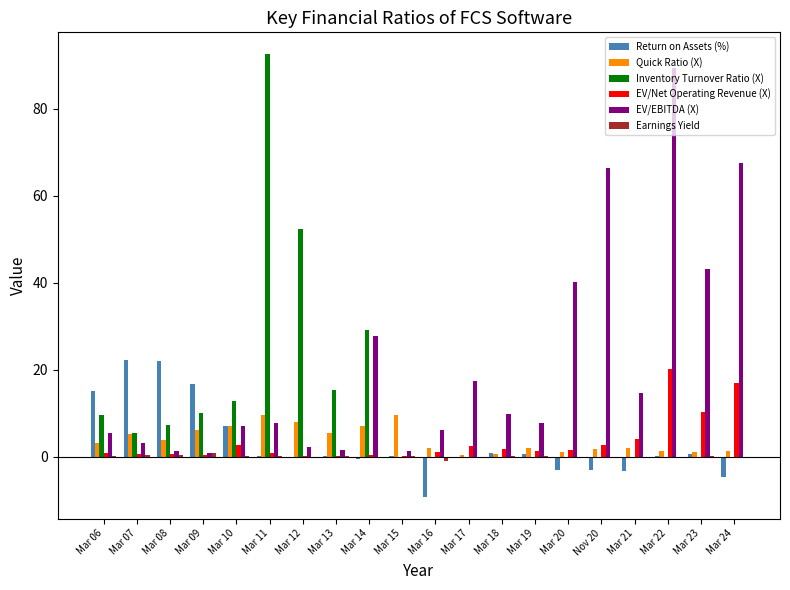

Between Mar 08 and Mar 21, which series saw the biggest shift?

Return on Assets (%)